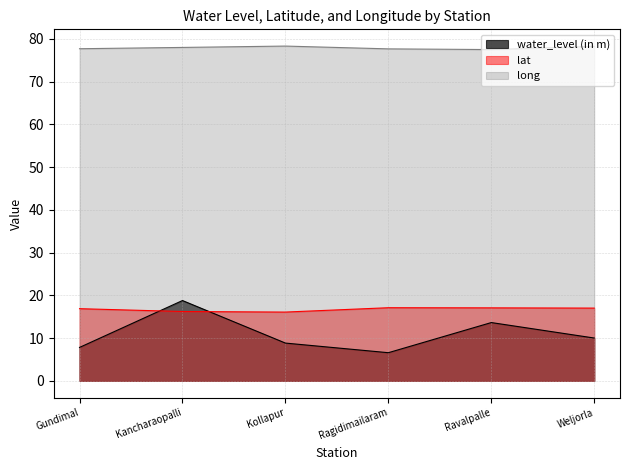

Where is the first local minimum for water_level (in m)?

Ragidimailaram